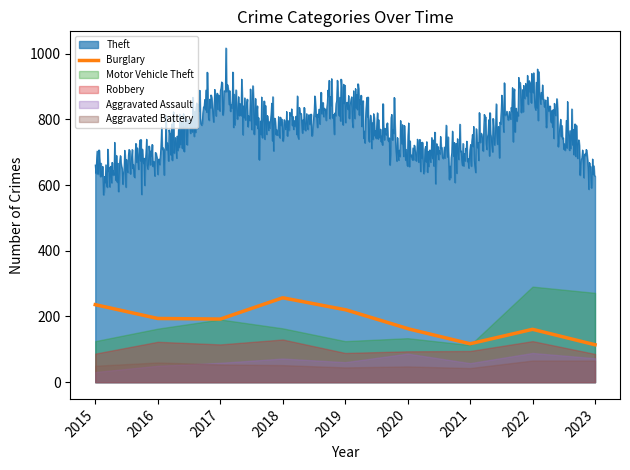

At which category does Theft reach its first local peak?

2017